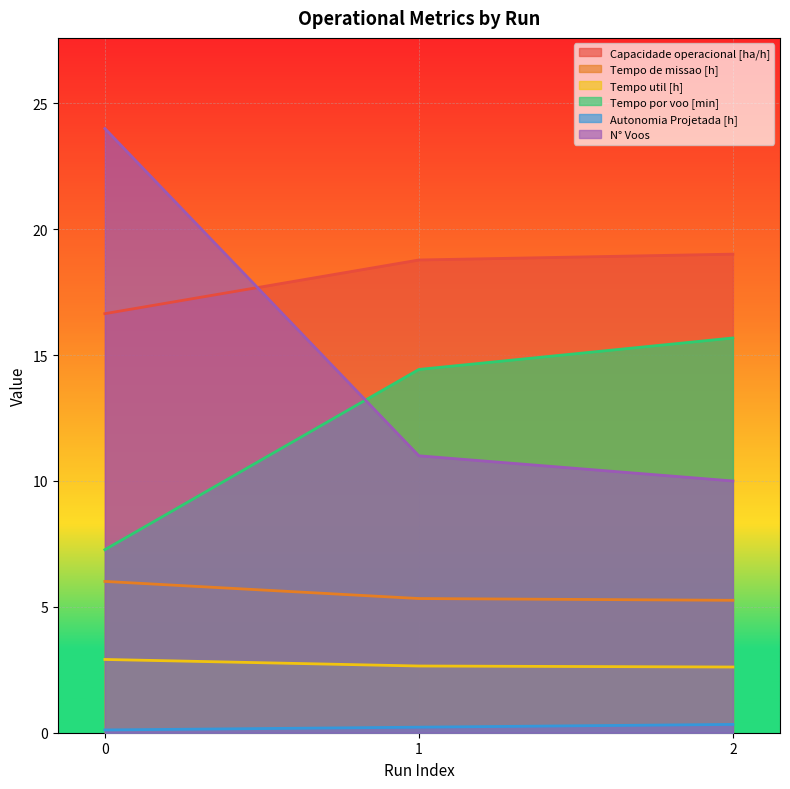

Which series has the largest range (max minus min)?

N° Voos